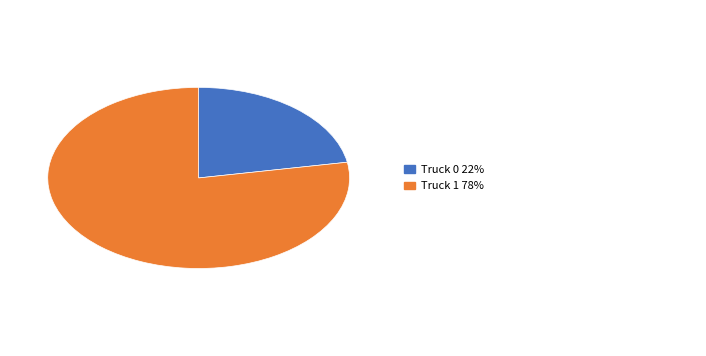

Is there a majority slice in this chart?

Yes